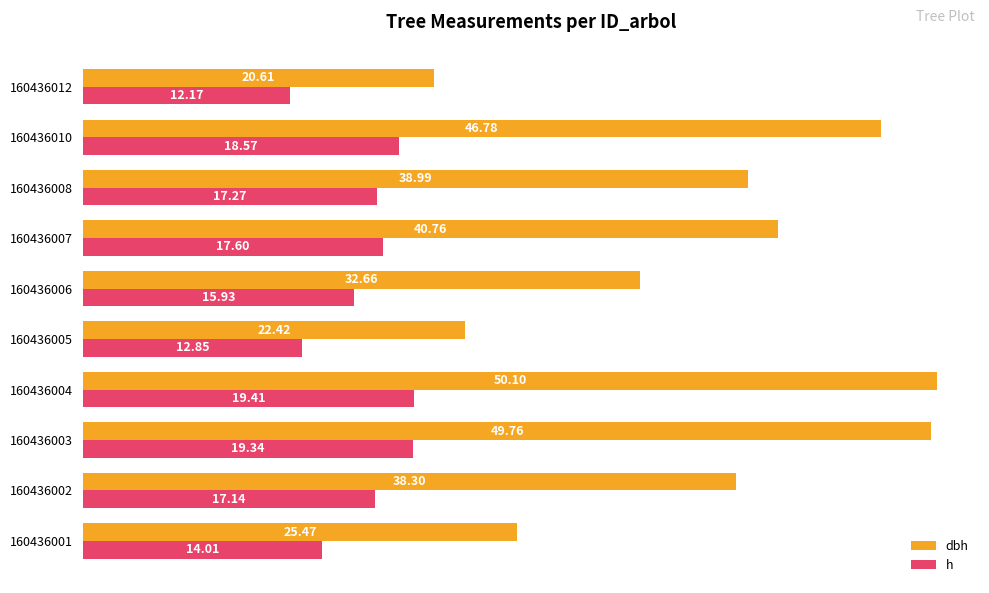

List the series in order of their overall mean, highest first.

dbh, h